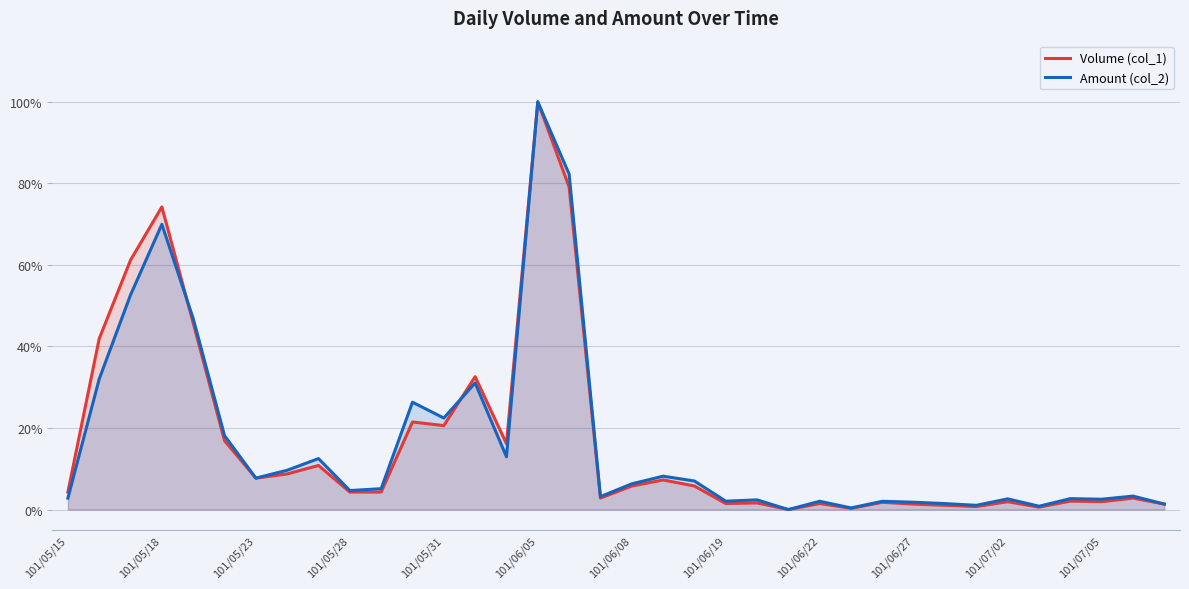

What are all the series names shown in the legend?

Volume (col_1), Amount (col_2)